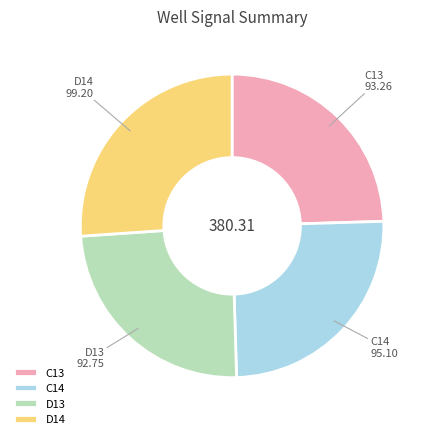

How many slices are in this pie chart?

4